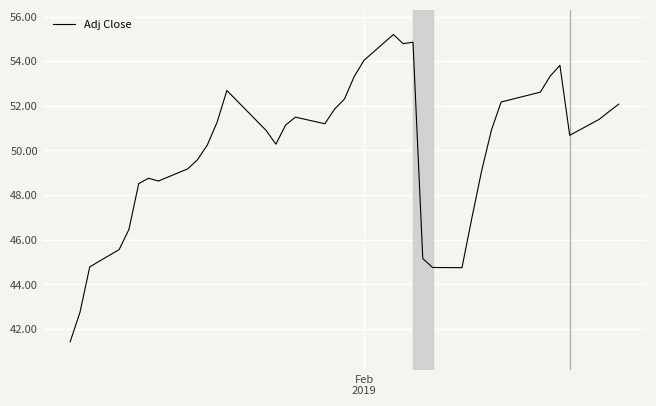

What is the difference between the maximum and minimum values?

13.8